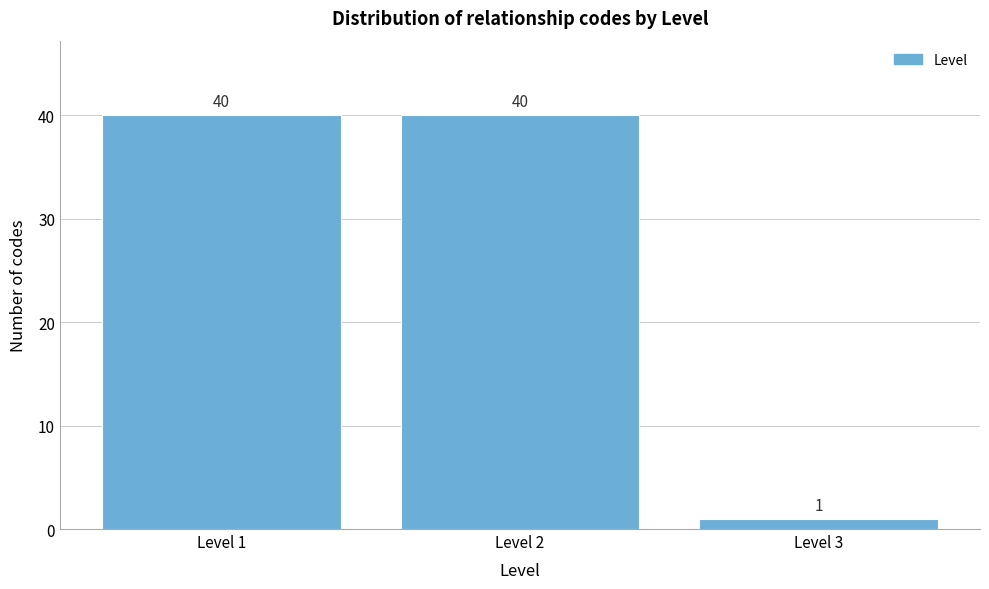

Reading left to right, transcribe all the data shown in this chart.

40	40	1